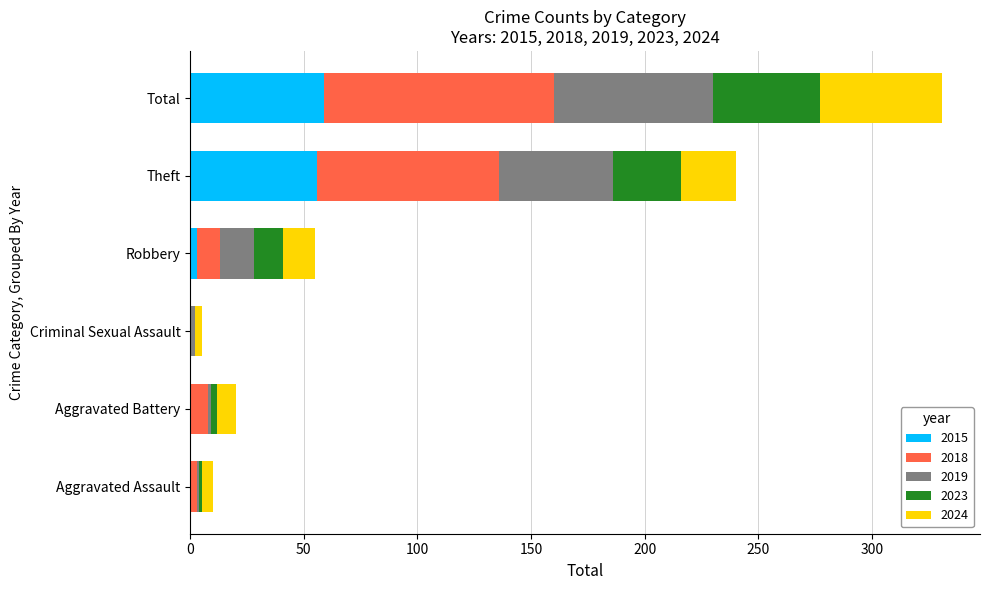

The value of 2015 at Criminal Sexual Assault is -39. True or false?

False